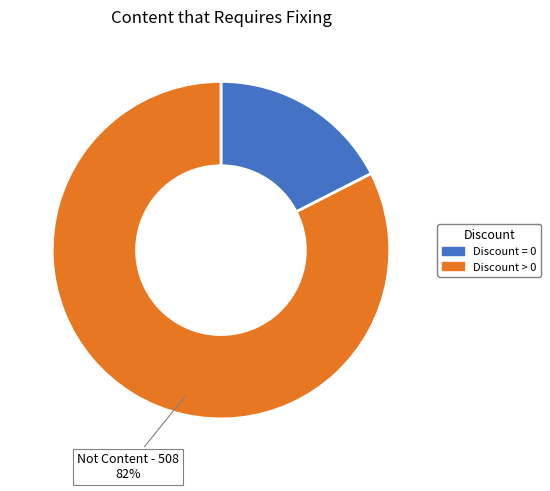

Rank the categories by value from highest to lowest.

Discount > 0, Discount = 0